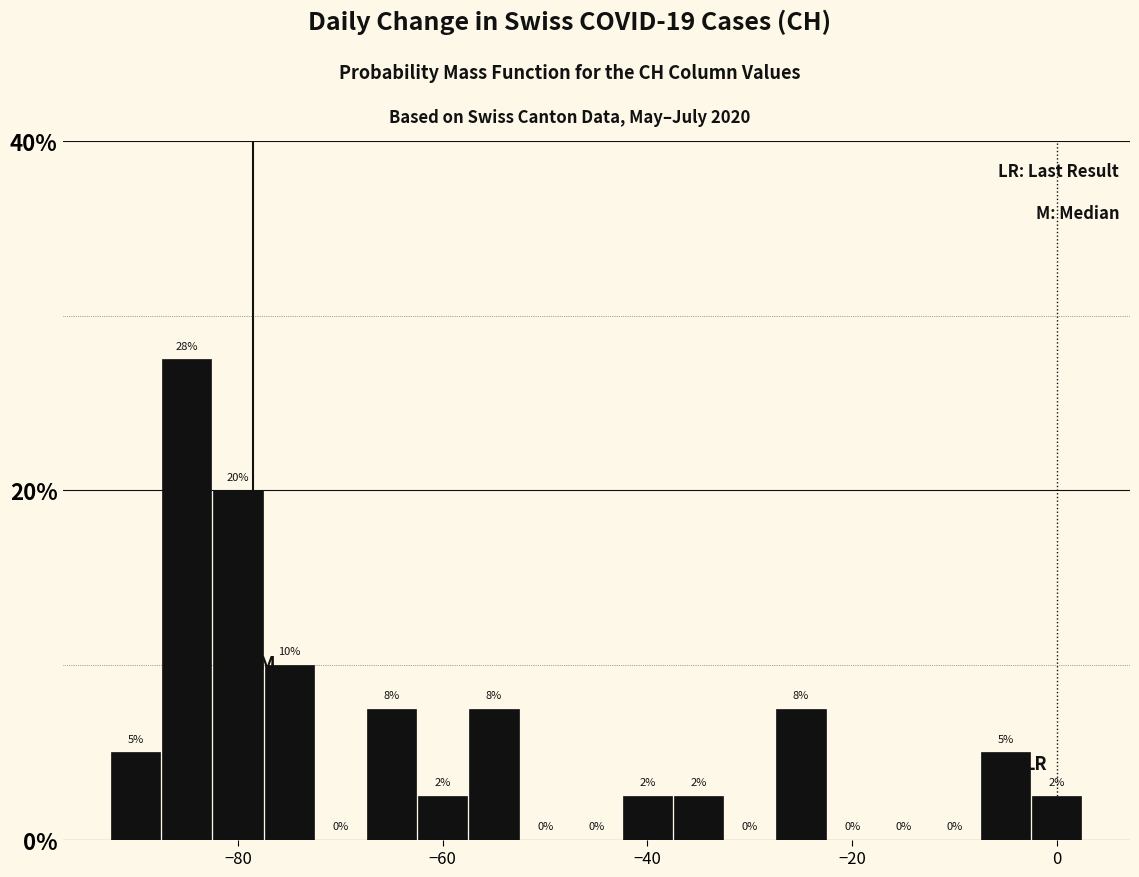

Read against the x-axis, roughly where is the centre of the tallest bar?

-84